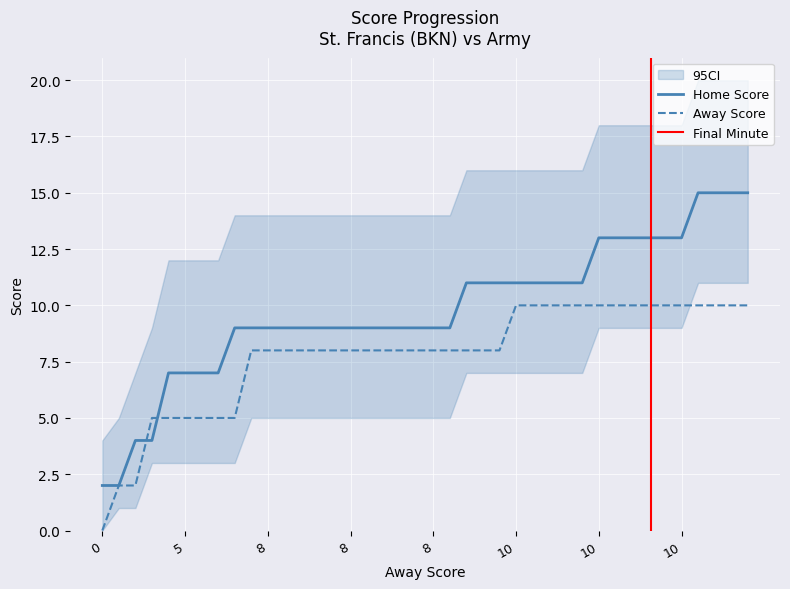

Rank the series at 10 from highest to lowest value.

Home Score, Away Score